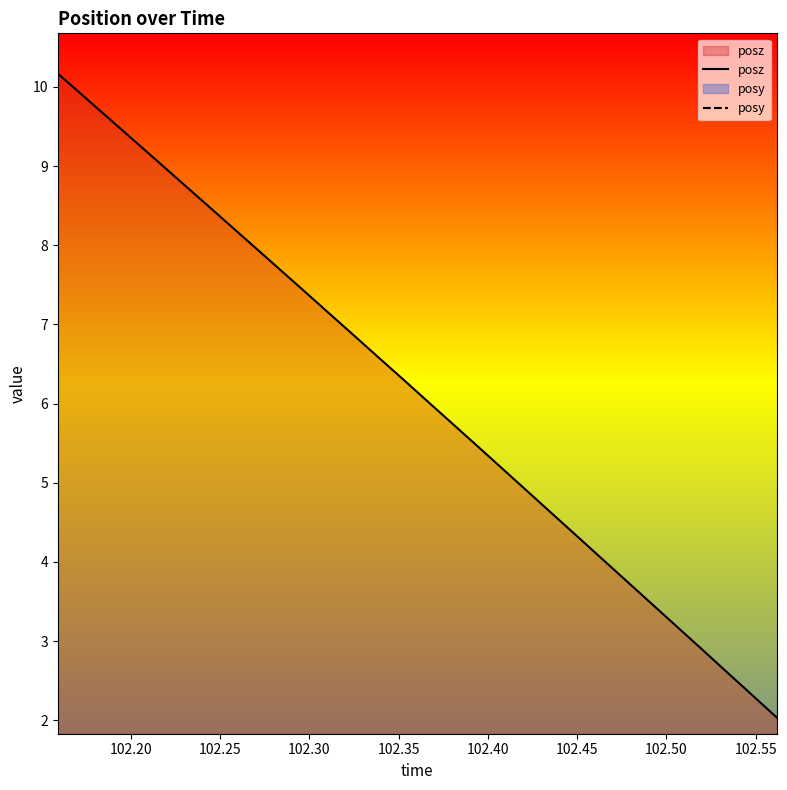

What is the minimum value for posz?

2.0